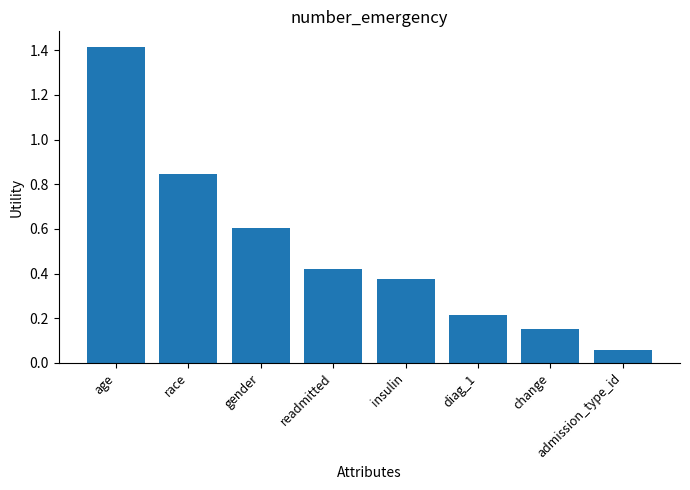

Are the bars grouped side by side (vs. stacked)?

No